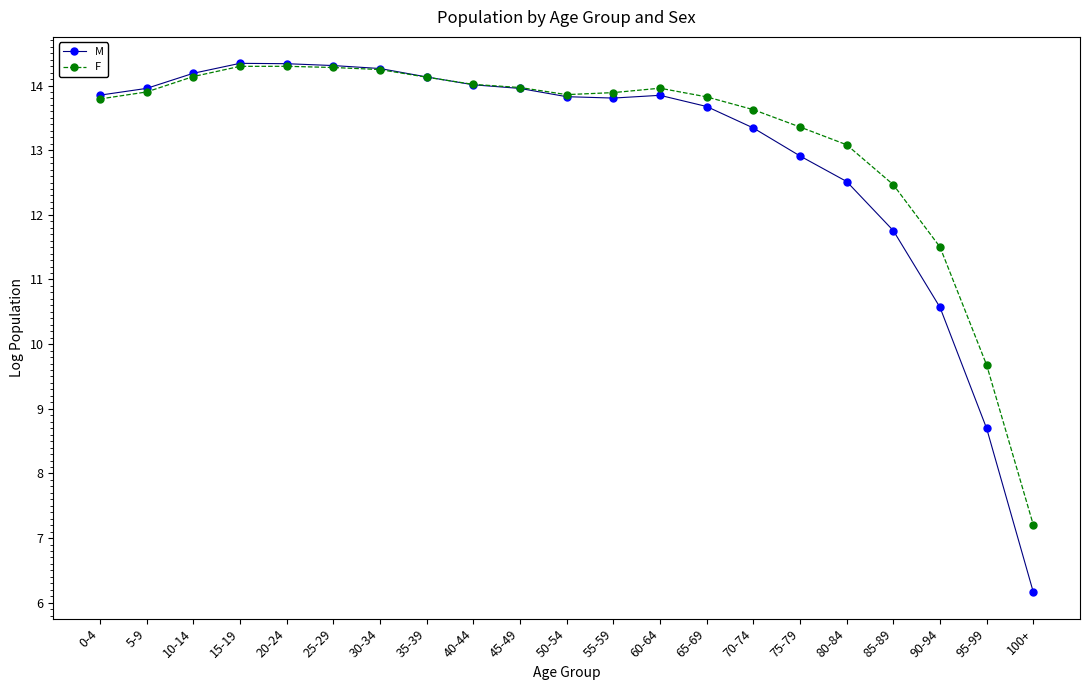

What is the minimum value shown in the chart?

6.2